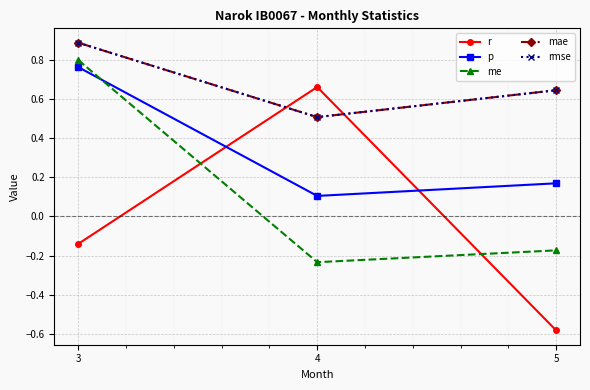

Reading left to right, what are all the values shown in this chart?

r: -0.1	0.7	-0.6
p: 0.8	0.1	0.2
me: 0.8	-0.2	-0.2
mae: 0.9	0.5	0.6
rmse: 0.9	0.5	0.6